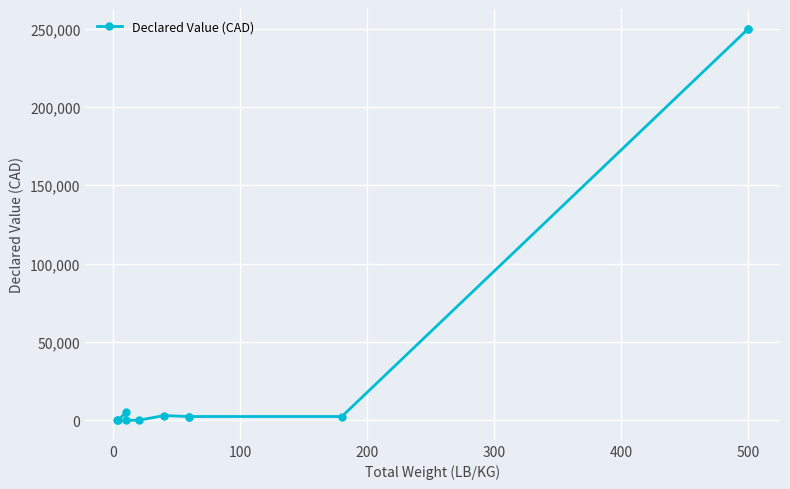

What is the difference between the second highest and second lowest values?

249985